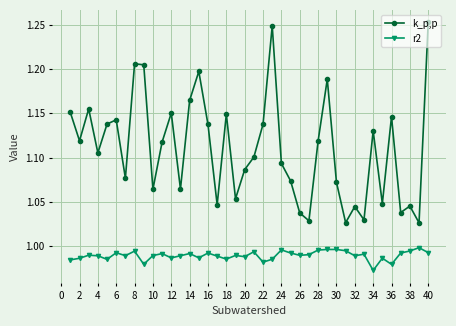

Which series has the widest spread of values?

k_p,p